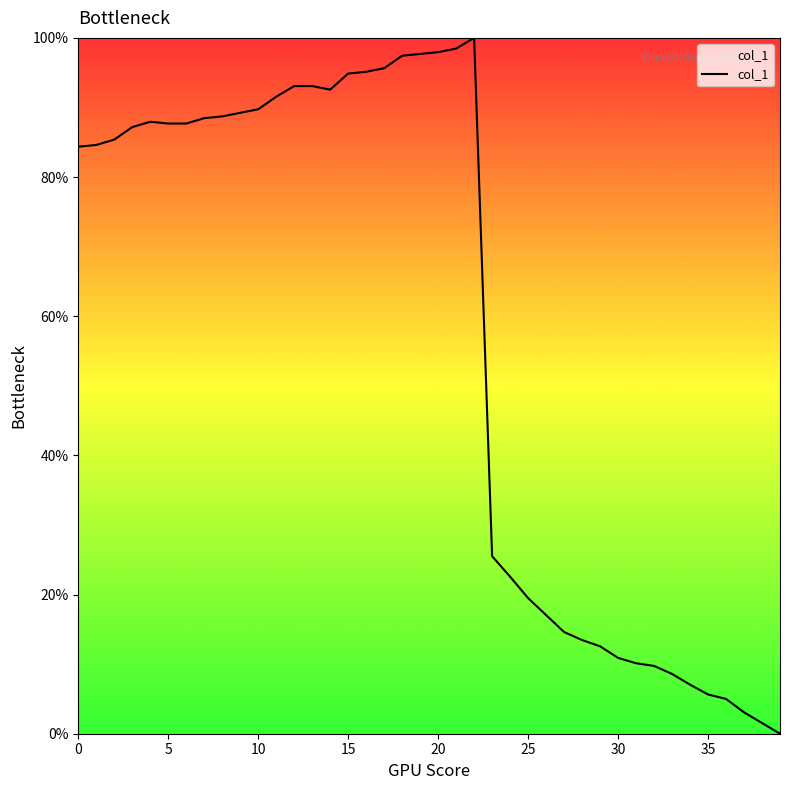

Count the number of categories in the chart.

40